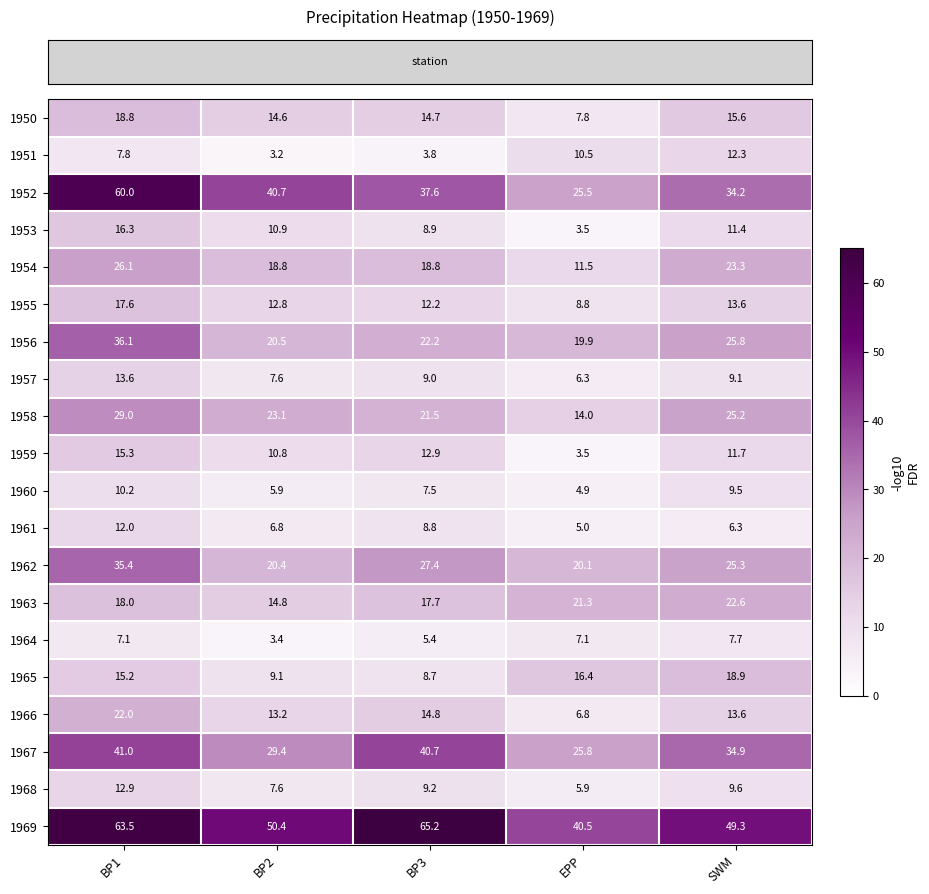

At how many categories does at least one series exceed 16?

5